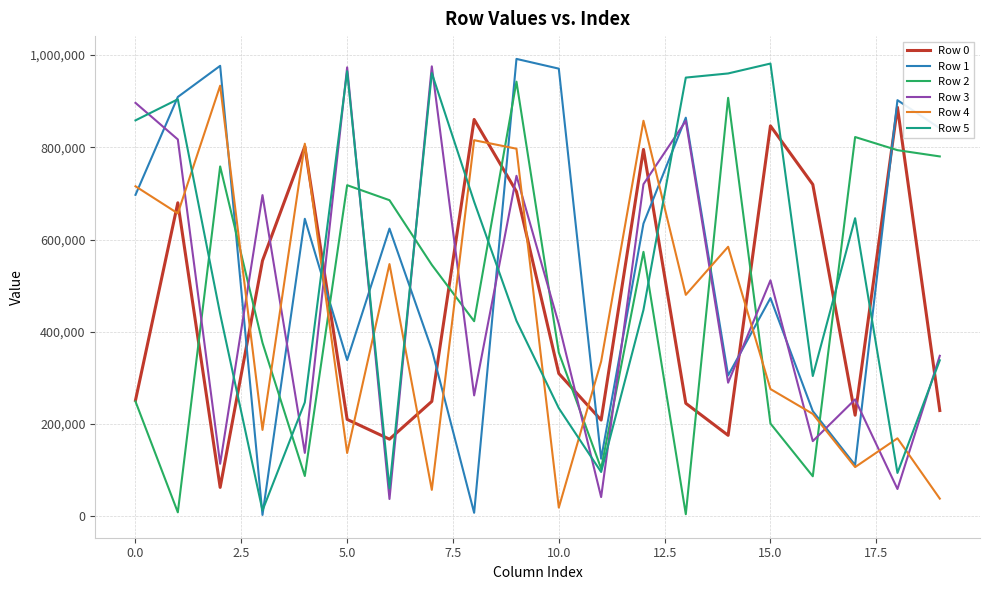

True or false: Row 3 and Row 4 cross at least once.

True